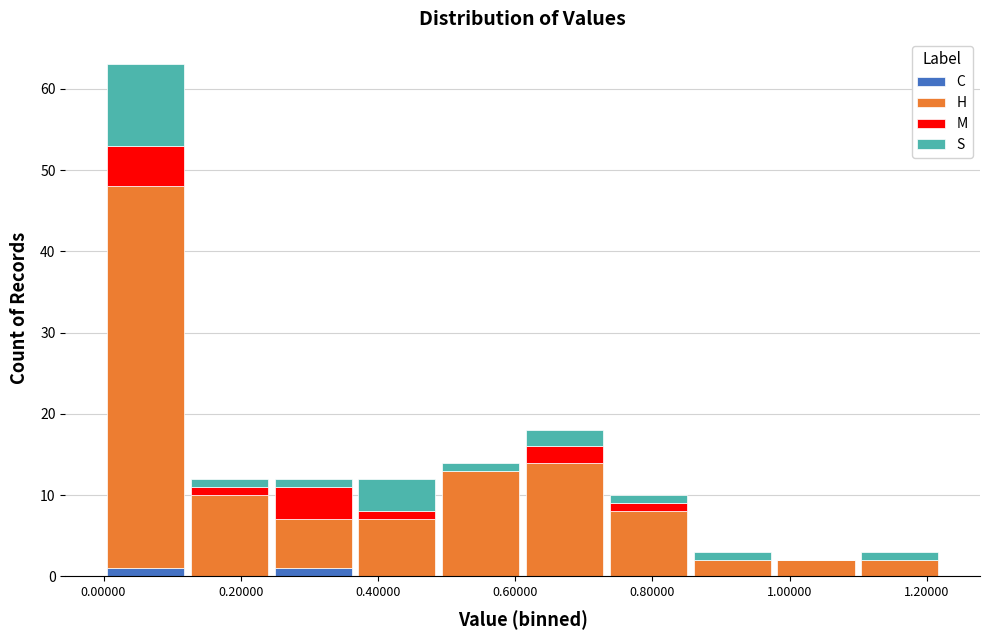

Reading left to right, transcribe this chart: for each stacked bar, give the range it covers on the x-axis and its total height. Neither the bar edges nor the heights are printed on the chart, so give them approximately, as read against the axes.

0.00 to 0.12: 63
0.12 to 0.24: 12
0.24 to 0.36: 12
0.36 to 0.48: 12
0.48 to 0.62: 14
0.62 to 0.74: 18
0.74 to 0.86: 10
0.86 to 0.98: 3
0.98 to 1.10: 2
1.10 to 1.22: 3